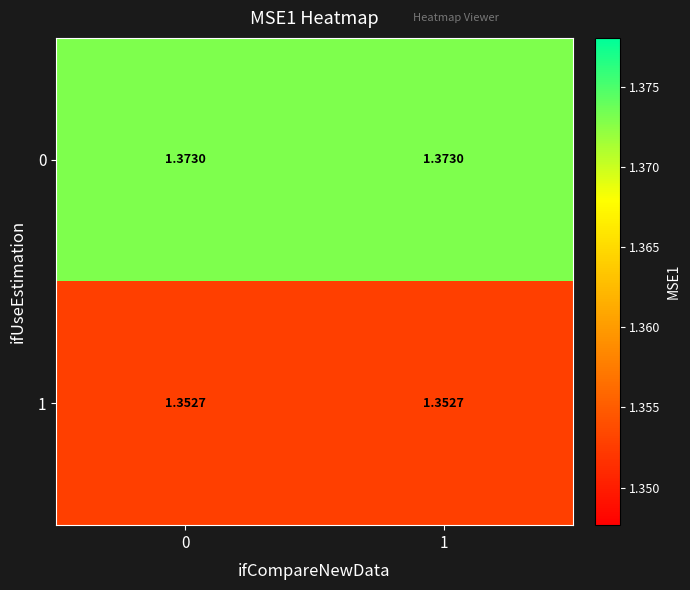

Is the value of 0 at 0 greater than the value of 1 at 1?

Yes